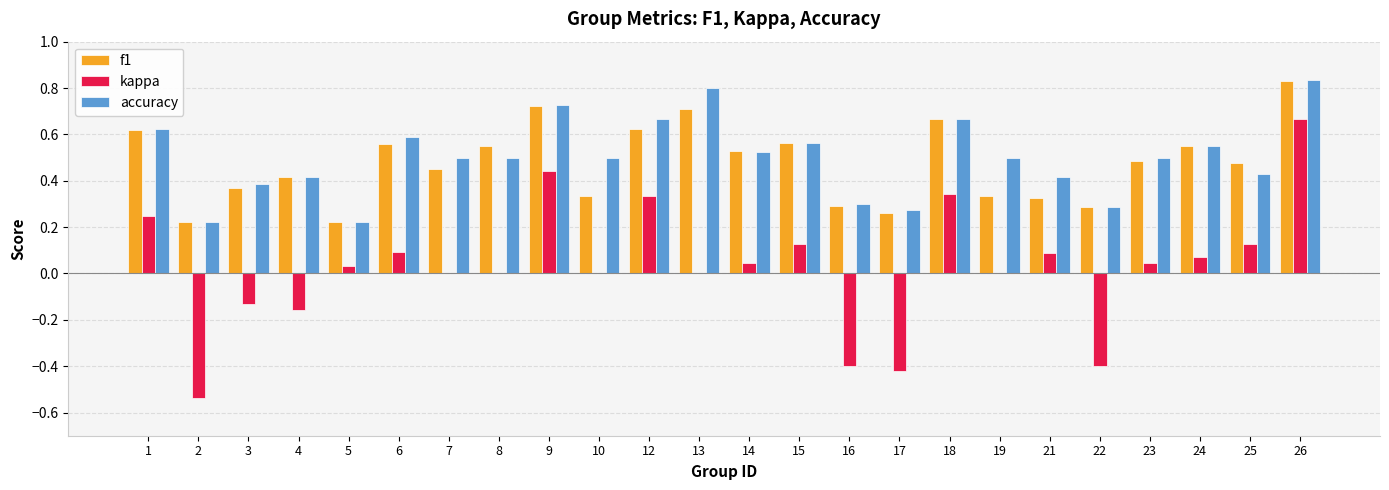

Is it true that accuracy equals 0.4 at 21?

True